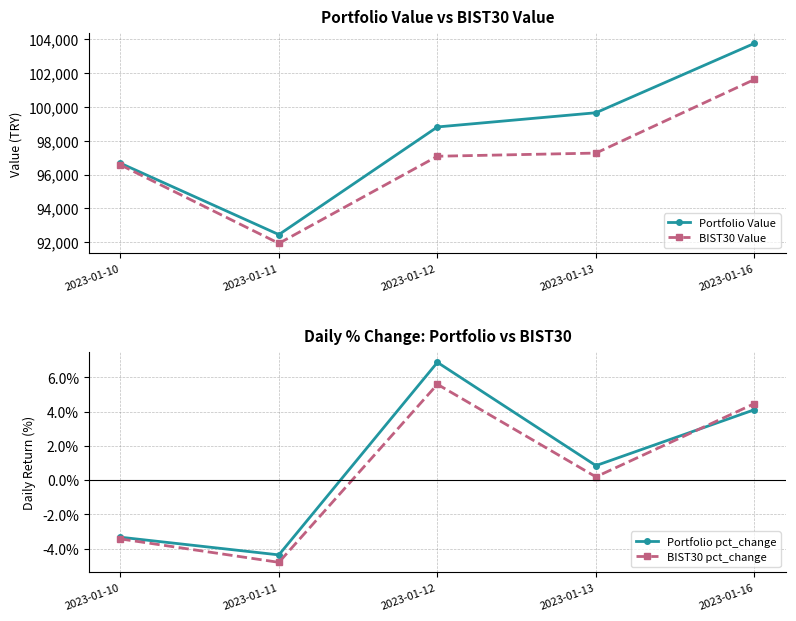

What is the maximum value shown in the chart?

103755.1